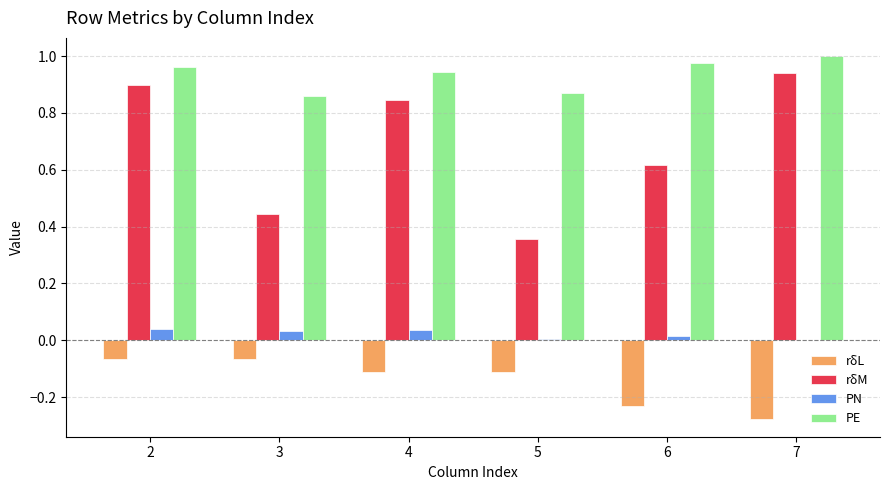

Which series has the largest total across all categories?

PE